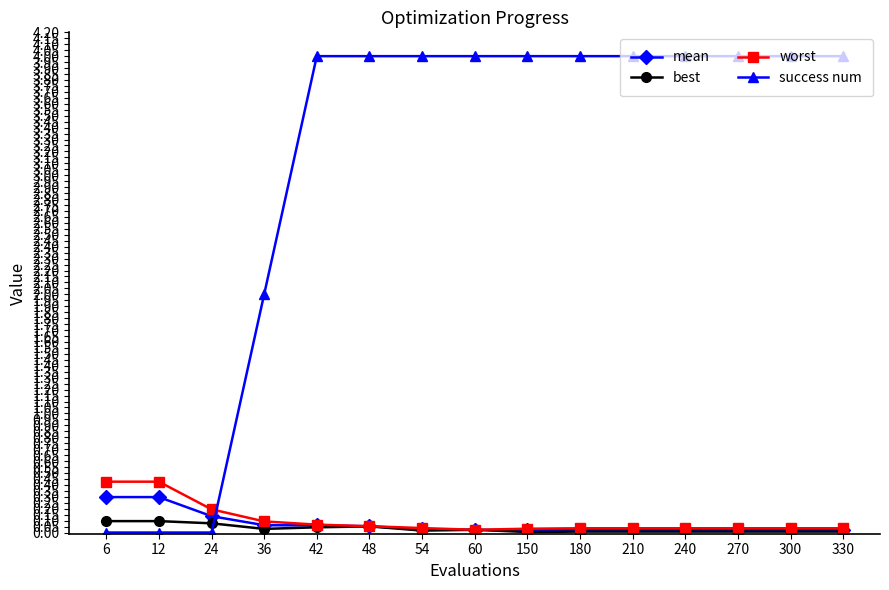

Which series has the largest total across all categories?

success num